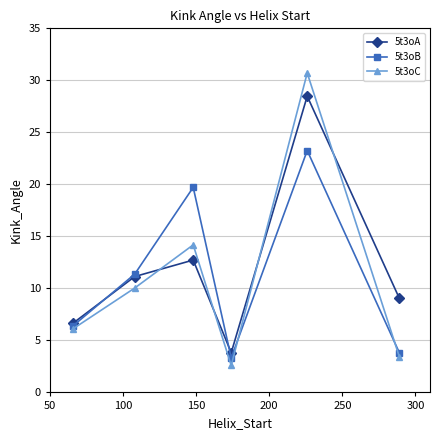

Which series ends up on top after the final intersection of 5t3oA and 5t3oB?

5t3oA